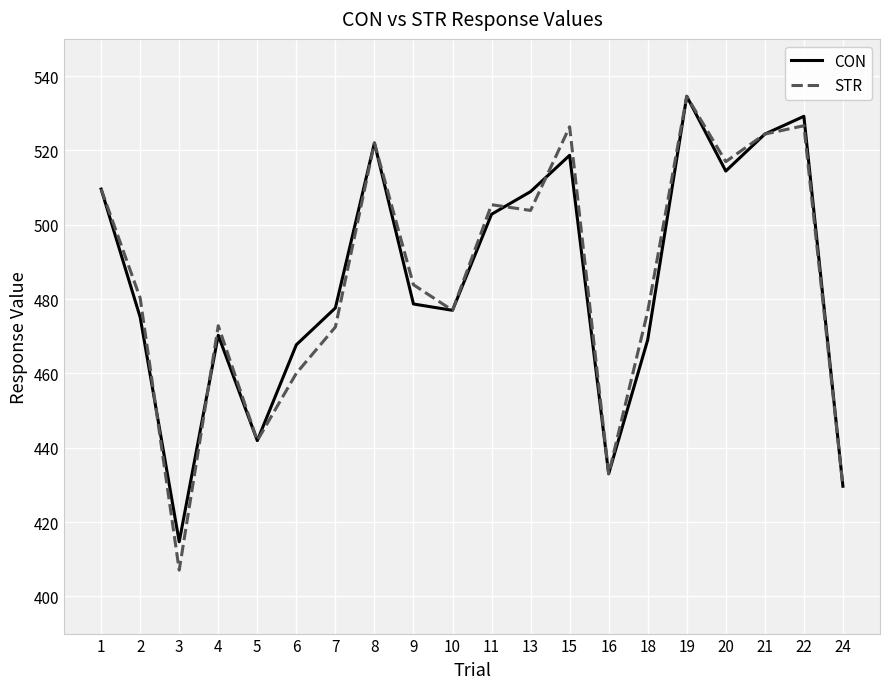

Is the value of STR at 6 greater than the value of CON at 6?

No